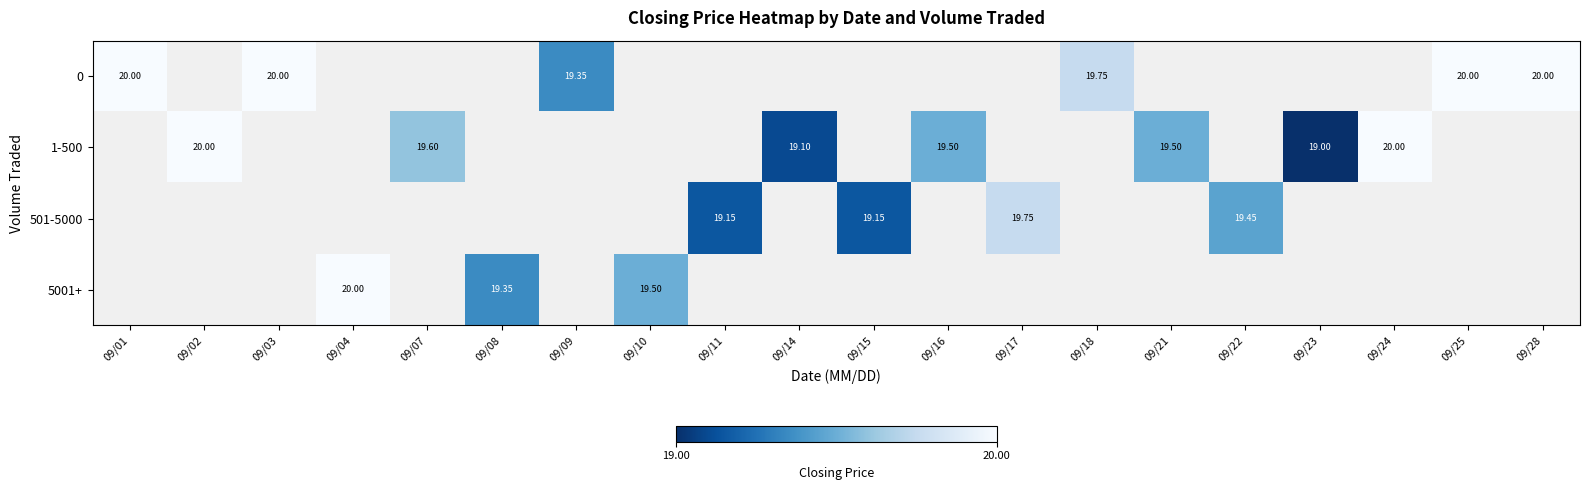

How many data points does each series have?

20